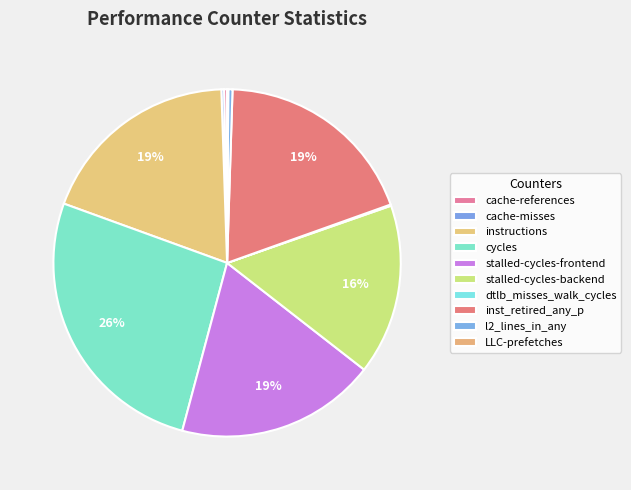

True or false: LLC-prefetches accounts for 1% of the total.

False